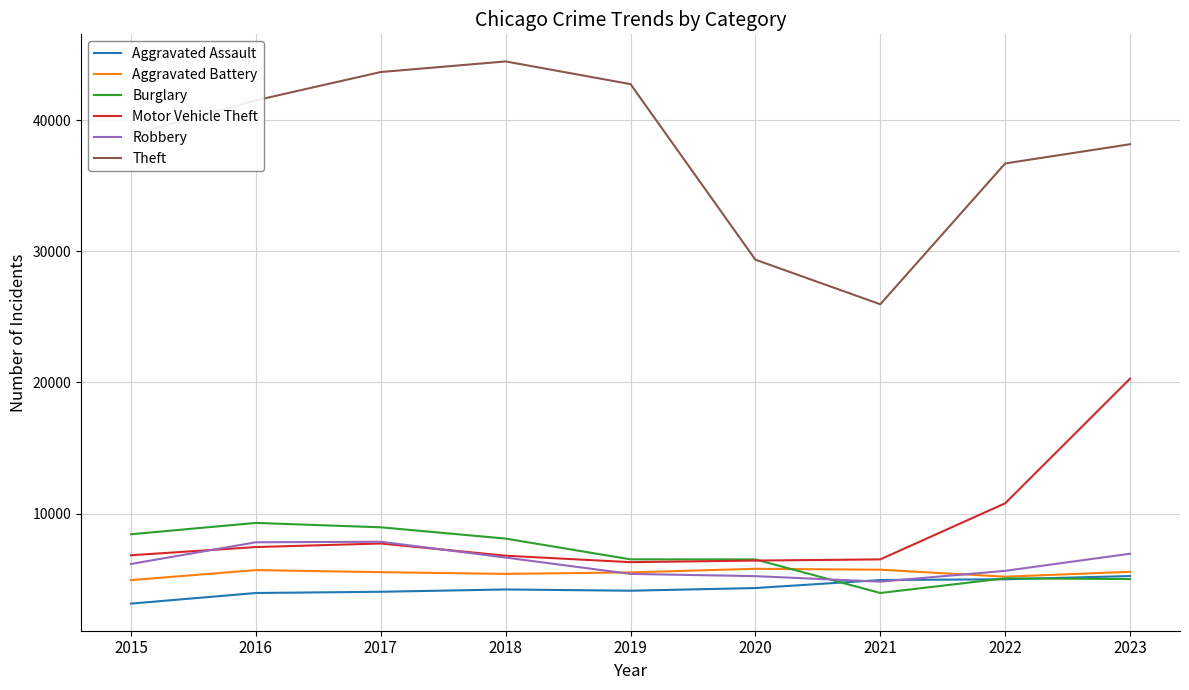

The value of Burglary at 2016 is 12098. True or false?

False